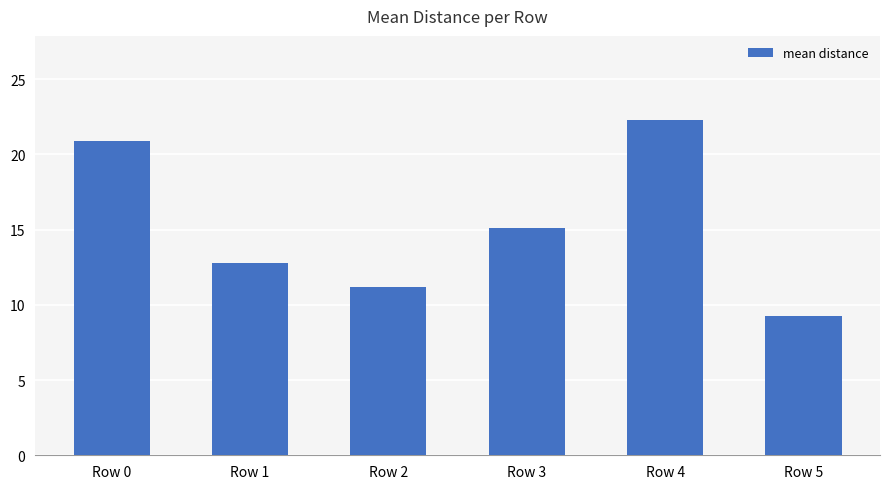

How many data points does each series have?

6